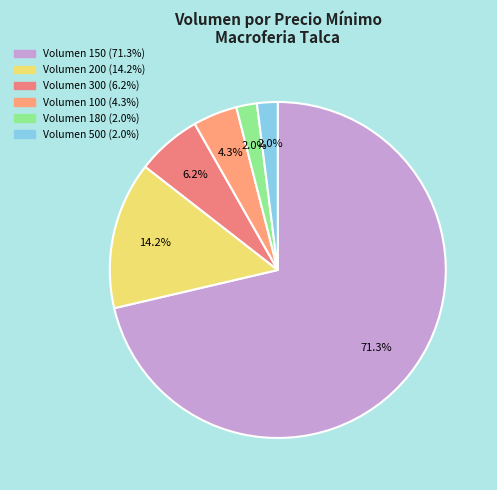

Count the number of slices in the pie.

6